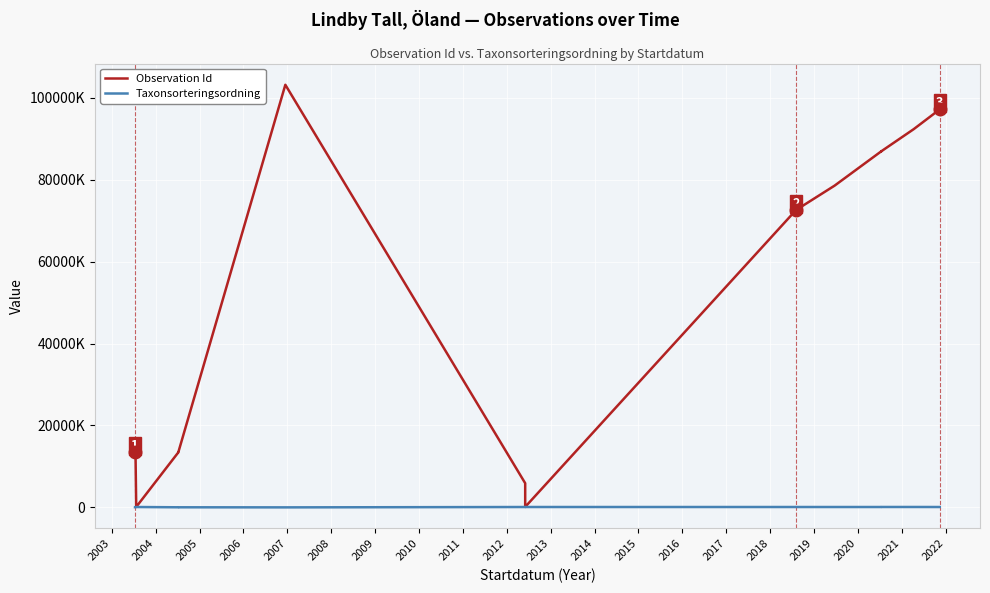

How many lines are shown in the chart?

2